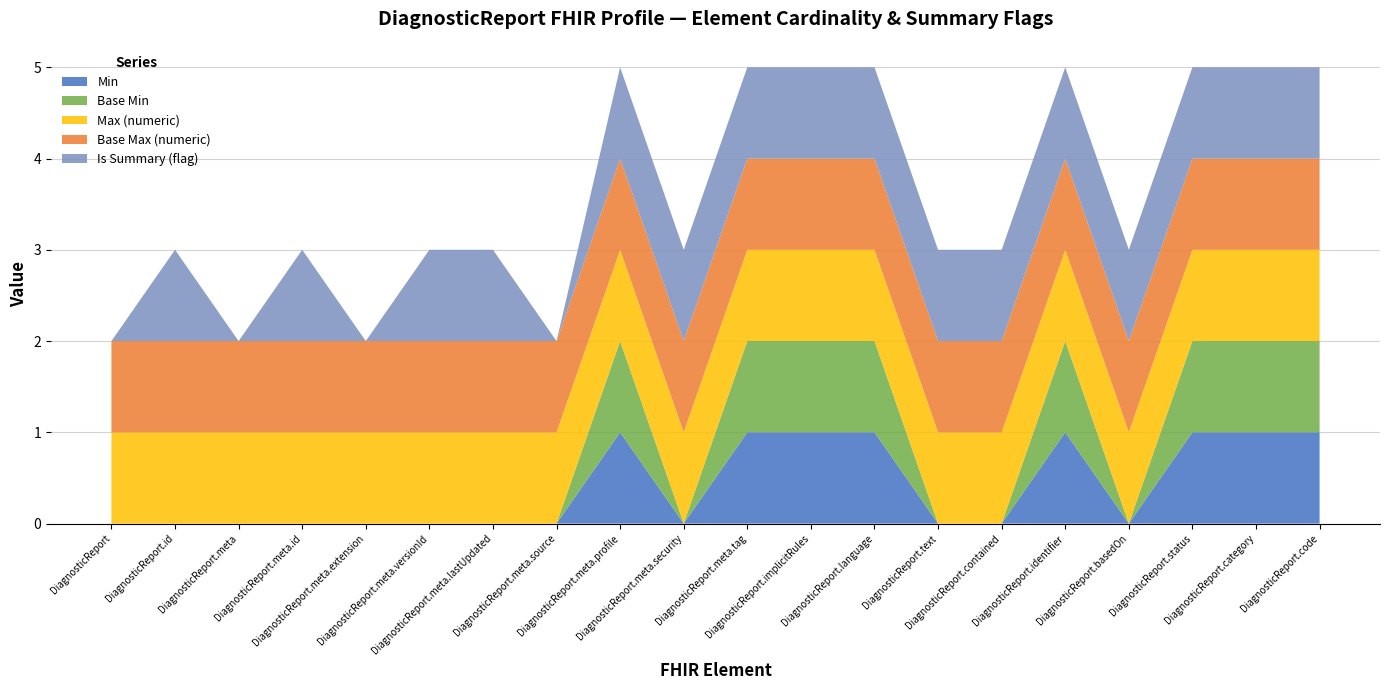

Reading right to left, list all the values displayed in this chart.

Min: DiagnosticReport.code=1	DiagnosticReport.category=1	DiagnosticReport.status=1	DiagnosticReport.basedOn=0	DiagnosticReport.identifier=1	DiagnosticReport.contained=0	DiagnosticReport.text=0	DiagnosticReport.language=1	DiagnosticReport.implicitRules=1	DiagnosticReport.meta.tag=1	DiagnosticReport.meta.security=0	DiagnosticReport.meta.profile=1	DiagnosticReport.meta.source=0	DiagnosticReport.meta.lastUpdated=0	DiagnosticReport.meta.versionId=0	DiagnosticReport.meta.extension=0	DiagnosticReport.meta.id=0	DiagnosticReport.meta=0	DiagnosticReport.id=0	DiagnosticReport=0
Base Min: DiagnosticReport.code=1	DiagnosticReport.category=1	DiagnosticReport.status=1	DiagnosticReport.basedOn=0	DiagnosticReport.identifier=1	DiagnosticReport.contained=0	DiagnosticReport.text=0	DiagnosticReport.language=1	DiagnosticReport.implicitRules=1	DiagnosticReport.meta.tag=1	DiagnosticReport.meta.security=0	DiagnosticReport.meta.profile=1	DiagnosticReport.meta.source=0	DiagnosticReport.meta.lastUpdated=0	DiagnosticReport.meta.versionId=0	DiagnosticReport.meta.extension=0	DiagnosticReport.meta.id=0	DiagnosticReport.meta=0	DiagnosticReport.id=0	DiagnosticReport=0
Max (numeric): DiagnosticReport.code=1	DiagnosticReport.category=1	DiagnosticReport.status=1	DiagnosticReport.basedOn=1	DiagnosticReport.identifier=1	DiagnosticReport.contained=1	DiagnosticReport.text=1	DiagnosticReport.language=1	DiagnosticReport.implicitRules=1	DiagnosticReport.meta.tag=1	DiagnosticReport.meta.security=1	DiagnosticReport.meta.profile=1	DiagnosticReport.meta.source=1	DiagnosticReport.meta.lastUpdated=1	DiagnosticReport.meta.versionId=1	DiagnosticReport.meta.extension=1	DiagnosticReport.meta.id=1	DiagnosticReport.meta=1	DiagnosticReport.id=1	DiagnosticReport=1
Base Max (numeric): DiagnosticReport.code=1	DiagnosticReport.category=1	DiagnosticReport.status=1	DiagnosticReport.basedOn=1	DiagnosticReport.identifier=1	DiagnosticReport.contained=1	DiagnosticReport.text=1	DiagnosticReport.language=1	DiagnosticReport.implicitRules=1	DiagnosticReport.meta.tag=1	DiagnosticReport.meta.security=1	DiagnosticReport.meta.profile=1	DiagnosticReport.meta.source=1	DiagnosticReport.meta.lastUpdated=1	DiagnosticReport.meta.versionId=1	DiagnosticReport.meta.extension=1	DiagnosticReport.meta.id=1	DiagnosticReport.meta=1	DiagnosticReport.id=1	DiagnosticReport=1
Is Summary (flag): DiagnosticReport.code=1	DiagnosticReport.category=1	DiagnosticReport.status=1	DiagnosticReport.basedOn=1	DiagnosticReport.identifier=1	DiagnosticReport.contained=1	DiagnosticReport.text=1	DiagnosticReport.language=1	DiagnosticReport.implicitRules=1	DiagnosticReport.meta.tag=1	DiagnosticReport.meta.security=1	DiagnosticReport.meta.profile=1	DiagnosticReport.meta.source=0	DiagnosticReport.meta.lastUpdated=1	DiagnosticReport.meta.versionId=1	DiagnosticReport.meta.extension=0	DiagnosticReport.meta.id=1	DiagnosticReport.meta=0	DiagnosticReport.id=1	DiagnosticReport=0